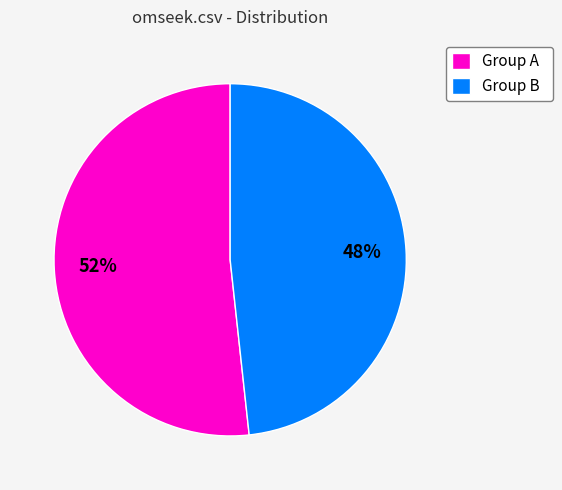

Combined, do Group B and Group A account for over 50%?

Yes